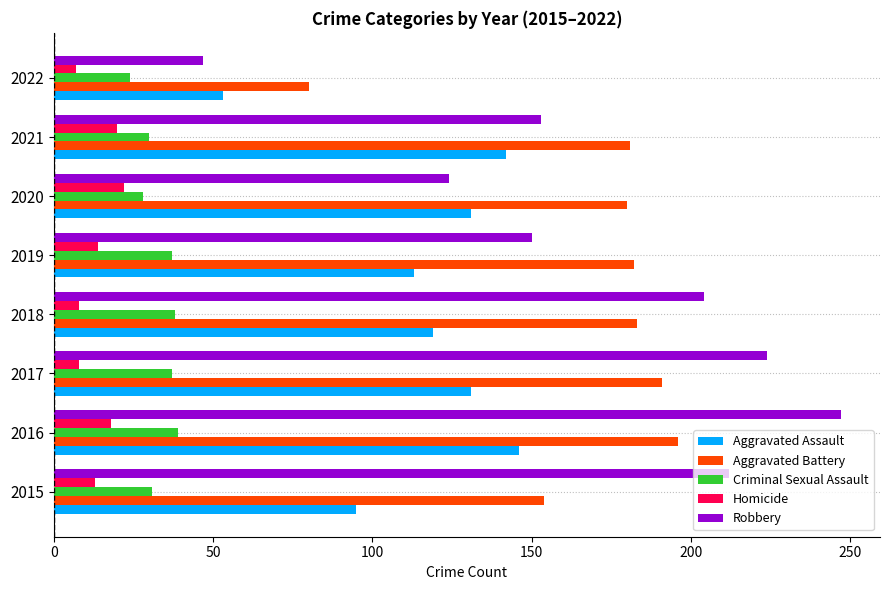

What is the minimum value shown in the chart?

7